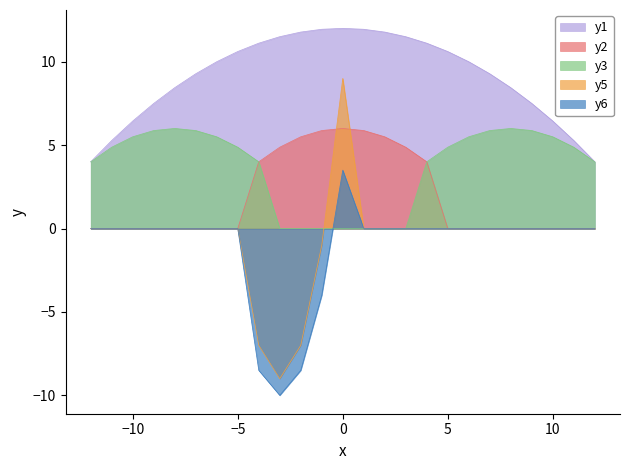

Reading left to right, extract all data points from this chart.

y1: 4.0	5.3	6.4	7.5	8.4	9.3	10.0	10.6	11.1	11.5	11.8	11.9	12.0	11.9	11.8	11.5	11.1	10.6	10.0	9.3	8.4	7.5	6.4	5.3	4.0
y2: 0.0	0.0	0.0	0.0	0.0	0.0	0.0	0.0	4.0	4.9	5.5	5.9	6.0	5.9	5.5	4.9	4.0	0.0	0.0	0.0	0.0	0.0	0.0	0.0	0.0
y3: 4.0	4.9	5.5	5.9	6.0	5.9	5.5	4.9	4.0	0.0	0.0	0.0	0.0	0.0	0.0	0.0	4.0	4.9	5.5	5.9	6.0	5.9	5.5	4.9	4.0
y5: 0.0	0.0	0.0	0.0	0.0	0.0	0.0	0.0	-7.0	-9.0	-7.0	-1.0	9.0	0.0	0.0	0.0	0.0	0.0	0.0	0.0	0.0	0.0	0.0	0.0	0.0
y6: 0.0	0.0	0.0	0.0	0.0	0.0	0.0	0.0	-8.5	-10.0	-8.5	-4.0	3.5	0.0	0.0	0.0	0.0	0.0	0.0	0.0	0.0	0.0	0.0	0.0	0.0